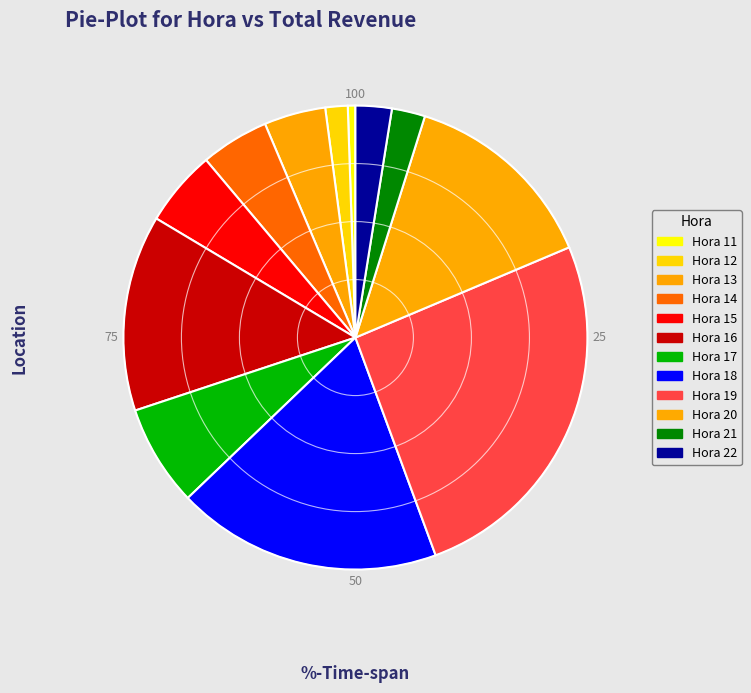

What percentage is the Hora 19 slice, to the nearest percent?

26%